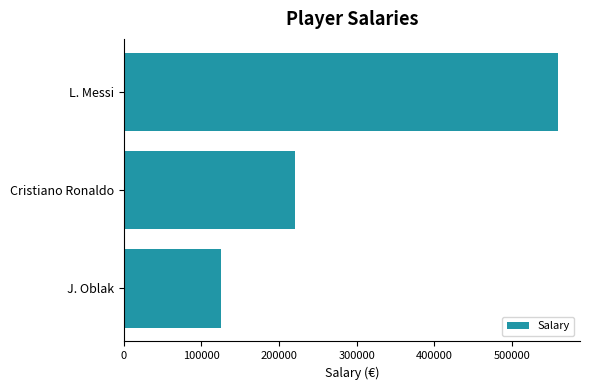

How many values are between 125000 and 560000?

3